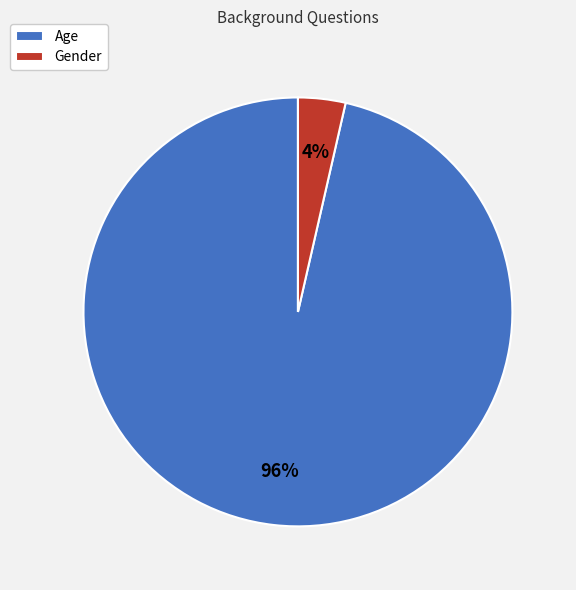

Which category has the biggest portion of the pie?

Age